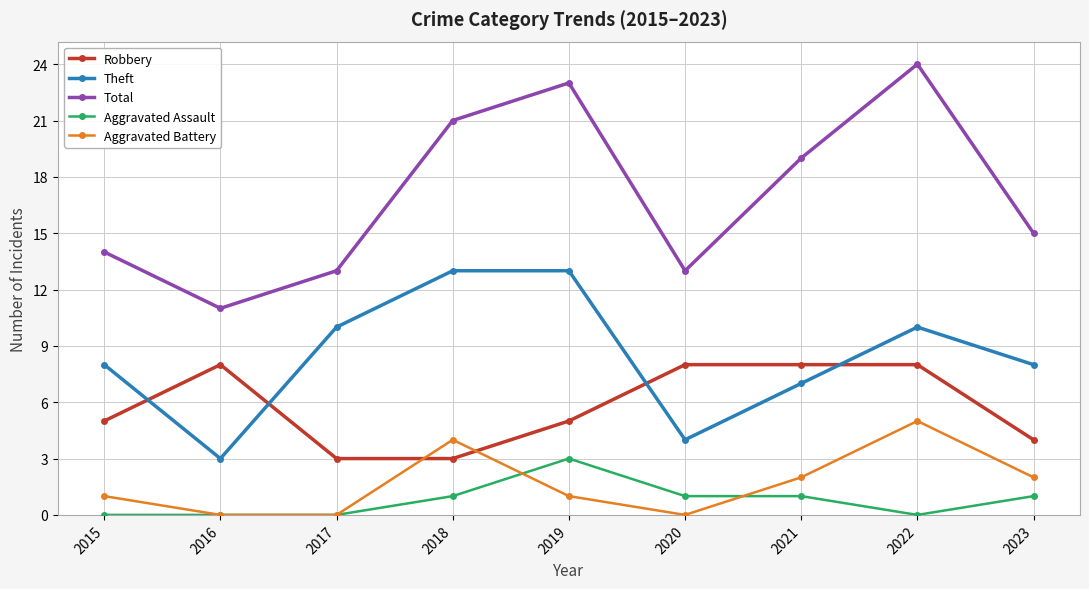

What is the value of the Theft point at the 8th from the left?

10